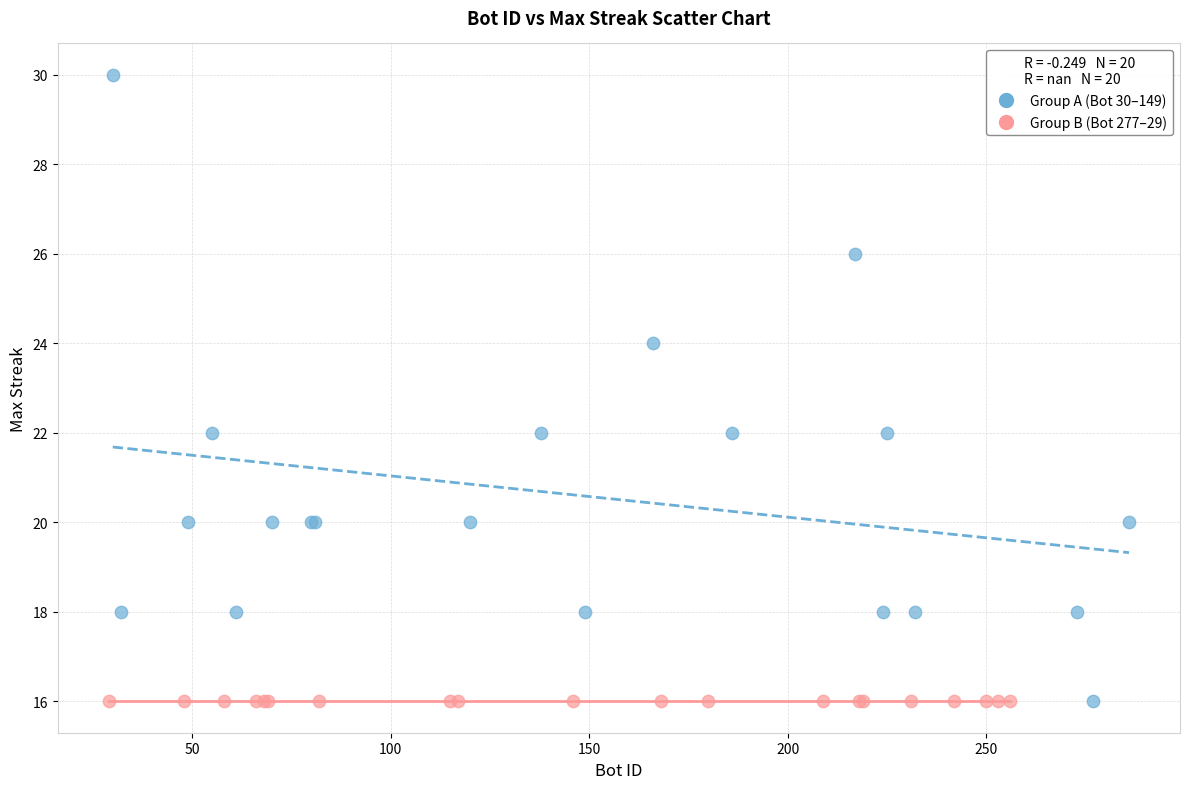

Which series contains the highest Y value?

Group A (Bot 30–149)